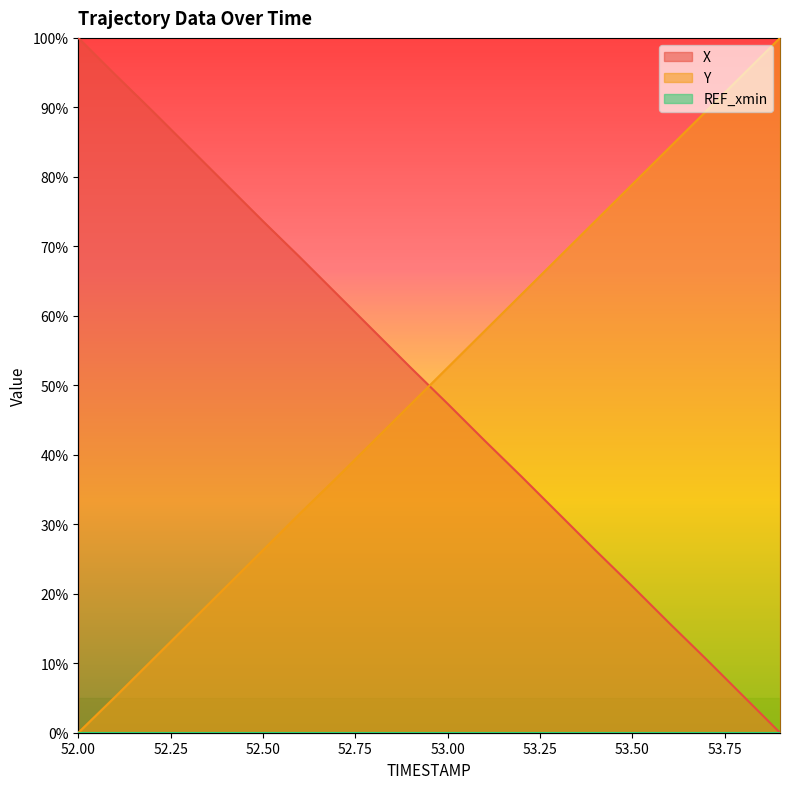

Which series ends up on top after the final intersection of Y and X?

Y